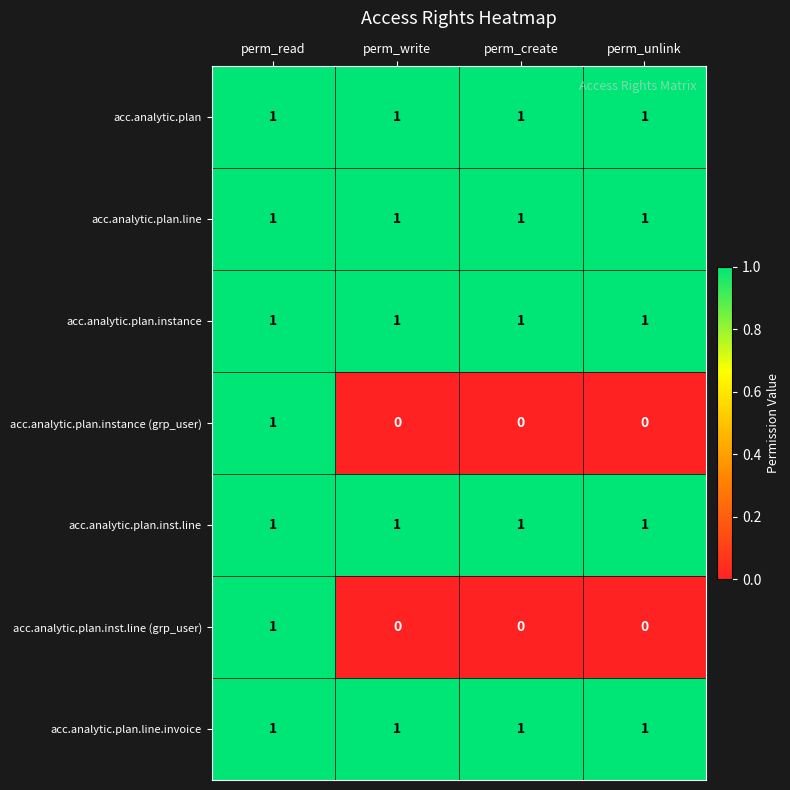

Count the number of categories in the chart.

4